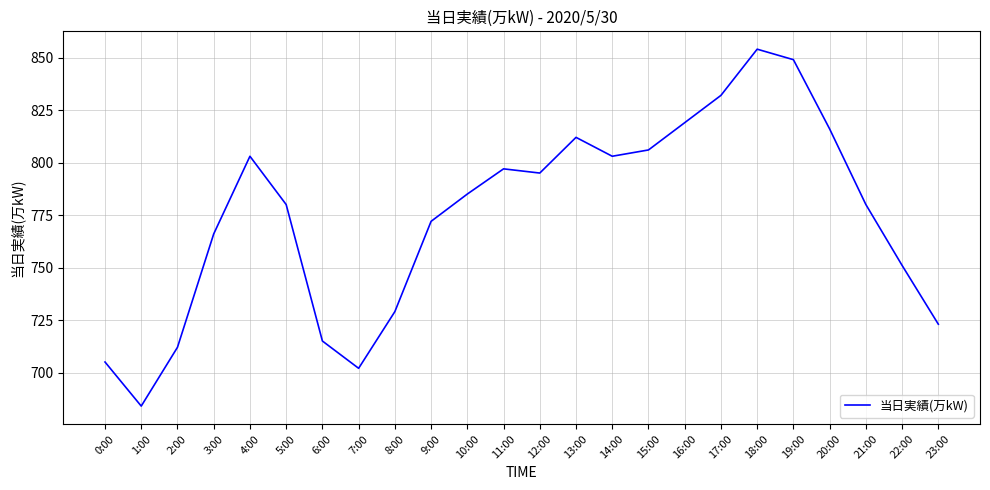

What position from the right is 19:00?

5